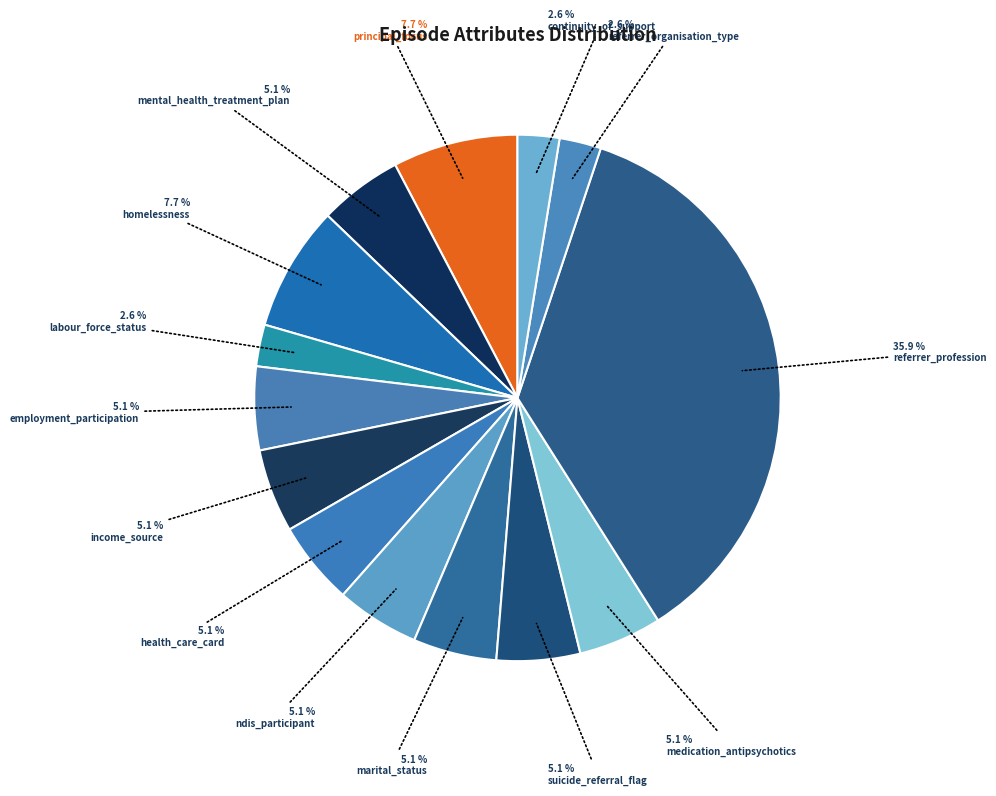

To the nearest percent, what is the combined percentage of income_source and employment_participation?

10%